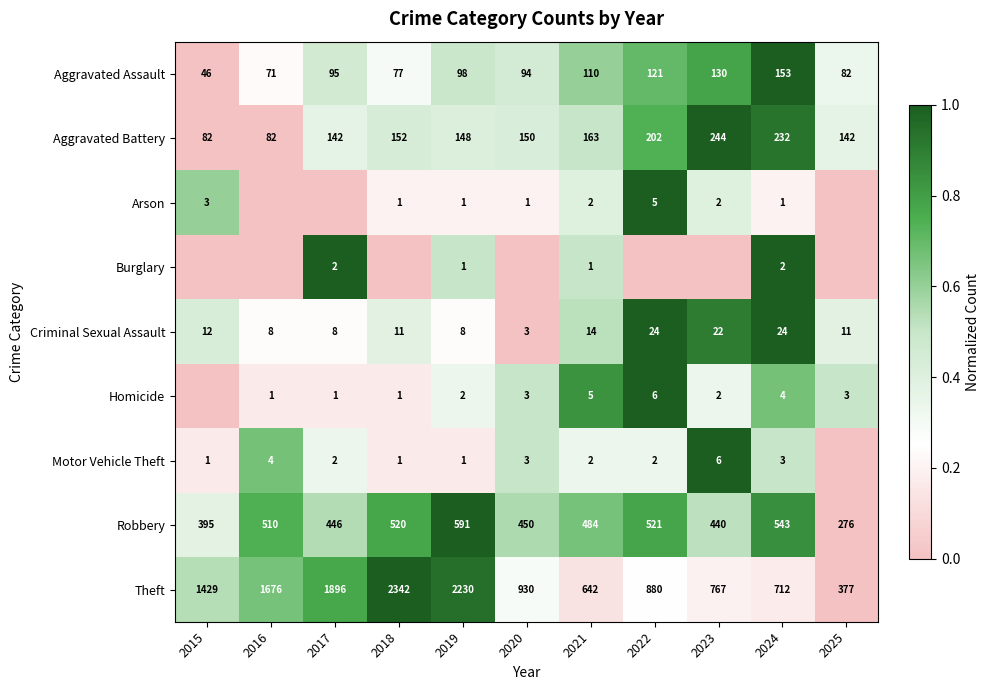

What is the total value across all series at 2025?

1.6